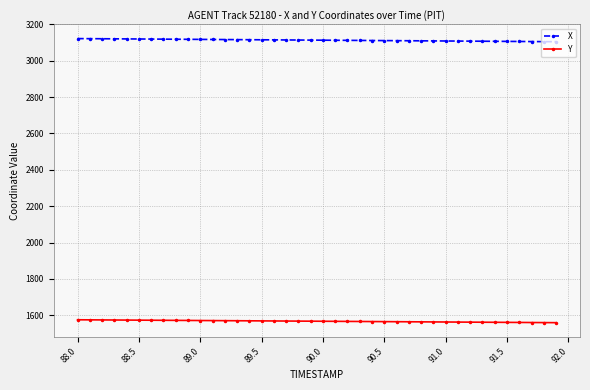

Does the chart have visible grid lines?

Yes